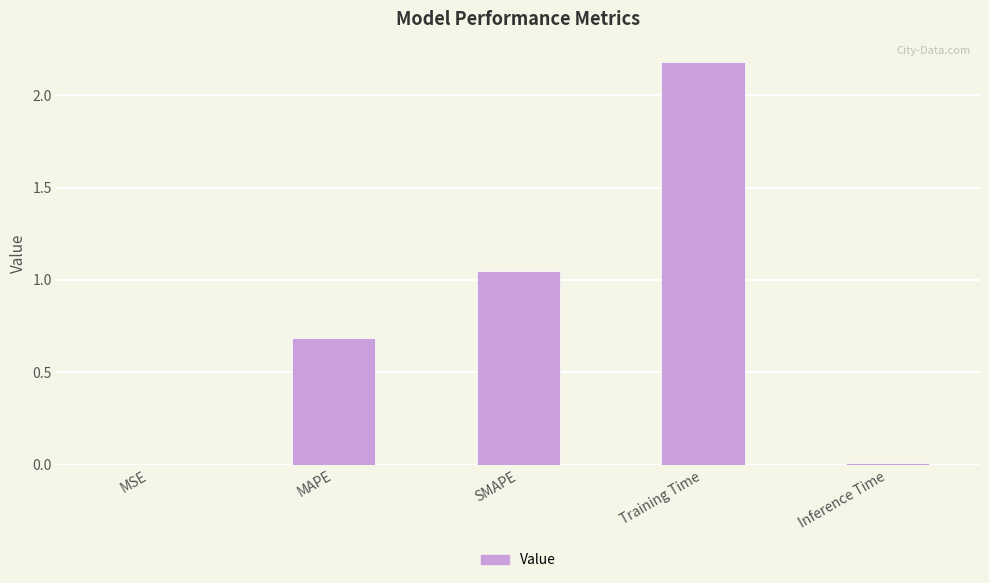

What is the change in value from MSE to MAPE?

+0.7